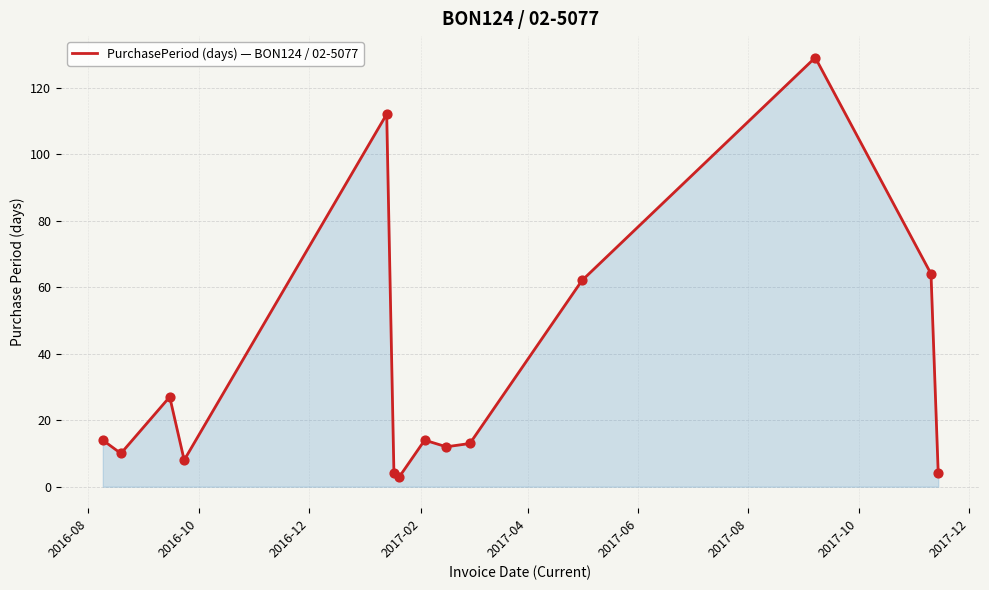

What is the difference between the maximum and minimum values?

126